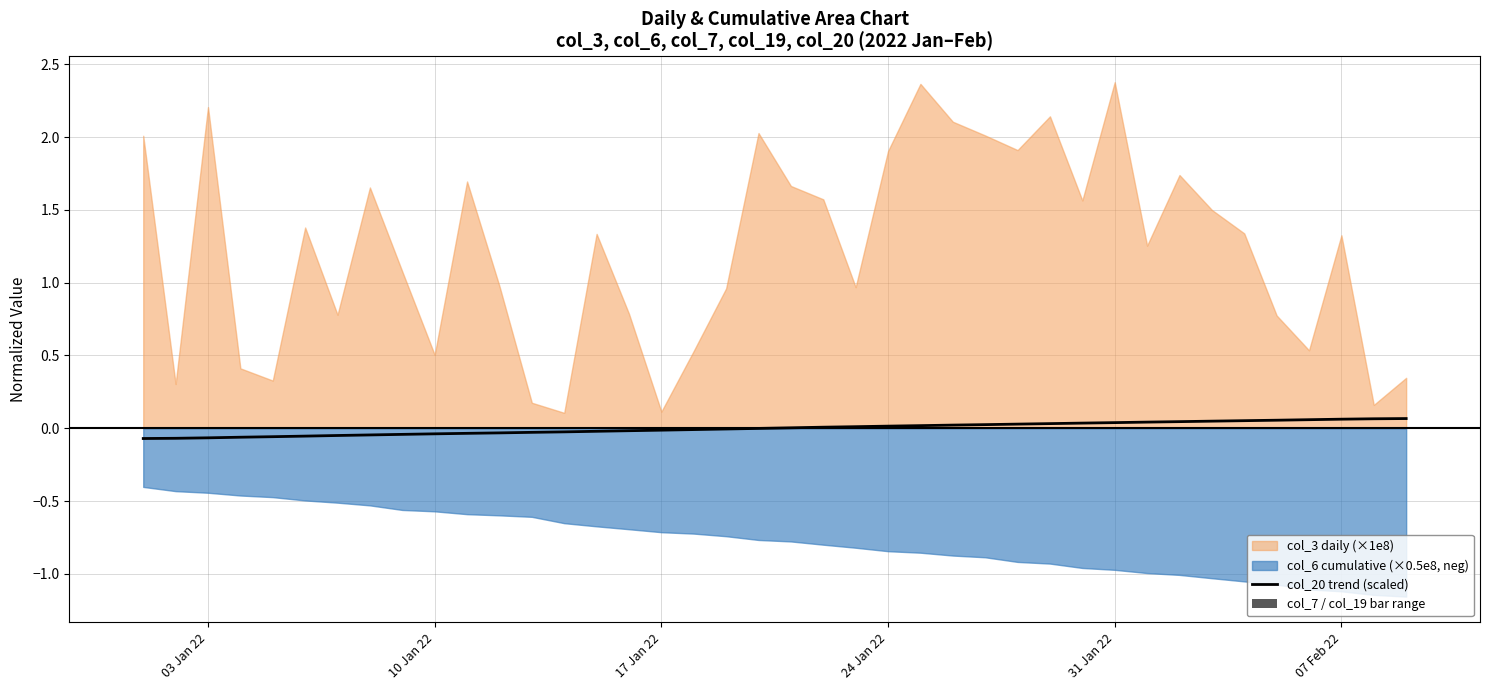

How many negative values are there?

20